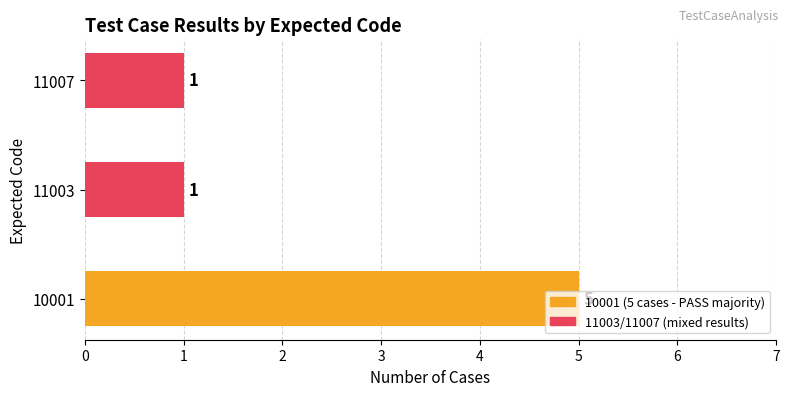

What is the difference between the maximum and minimum values?

4